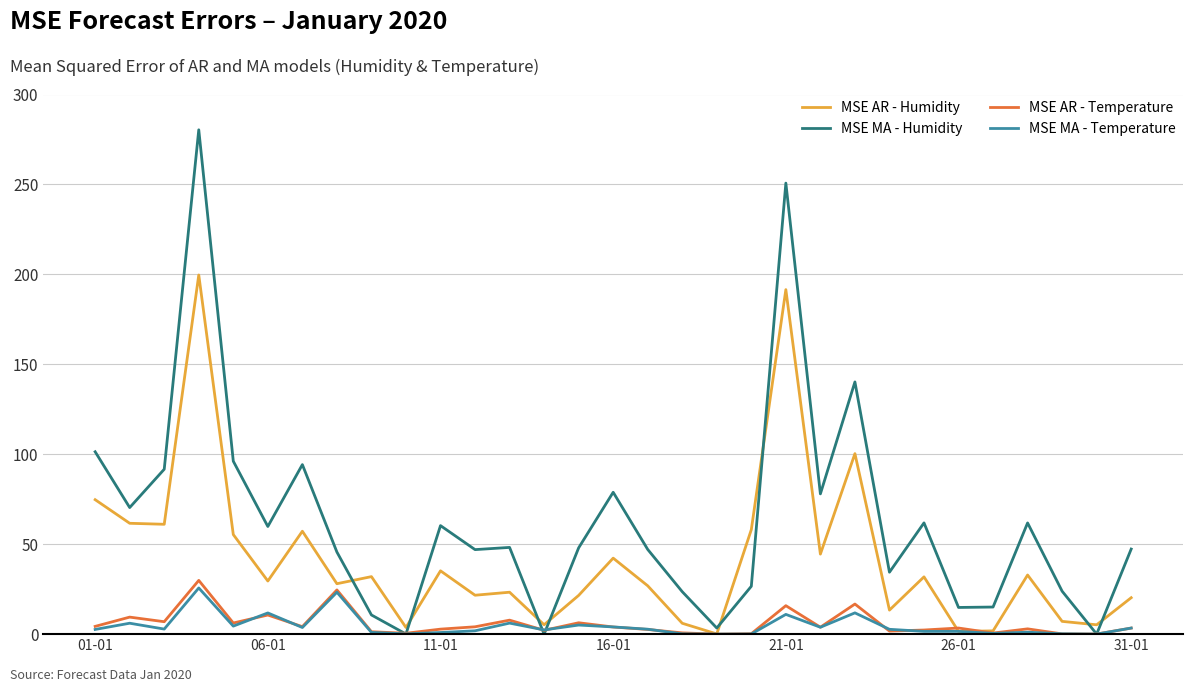

Which series has the largest total across all categories?

MSE MA - Humidity